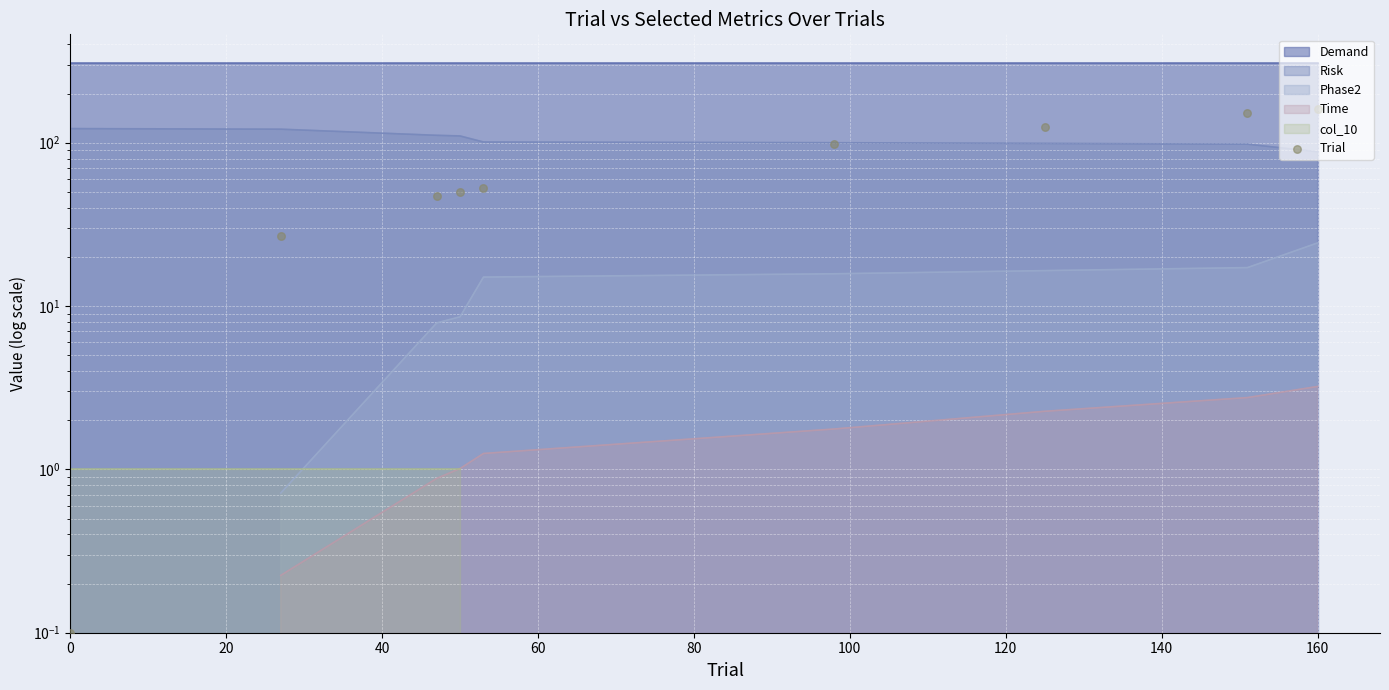

Between 80 and 120, which is larger?

120